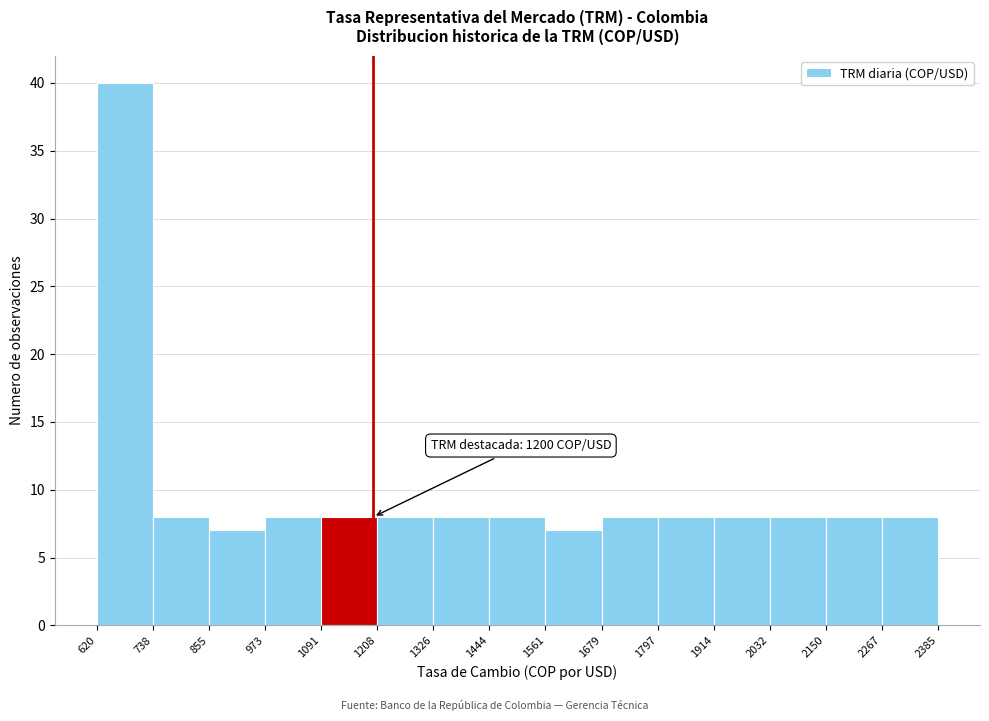

Which range on the x-axis has the tallest bar?

620 to 738